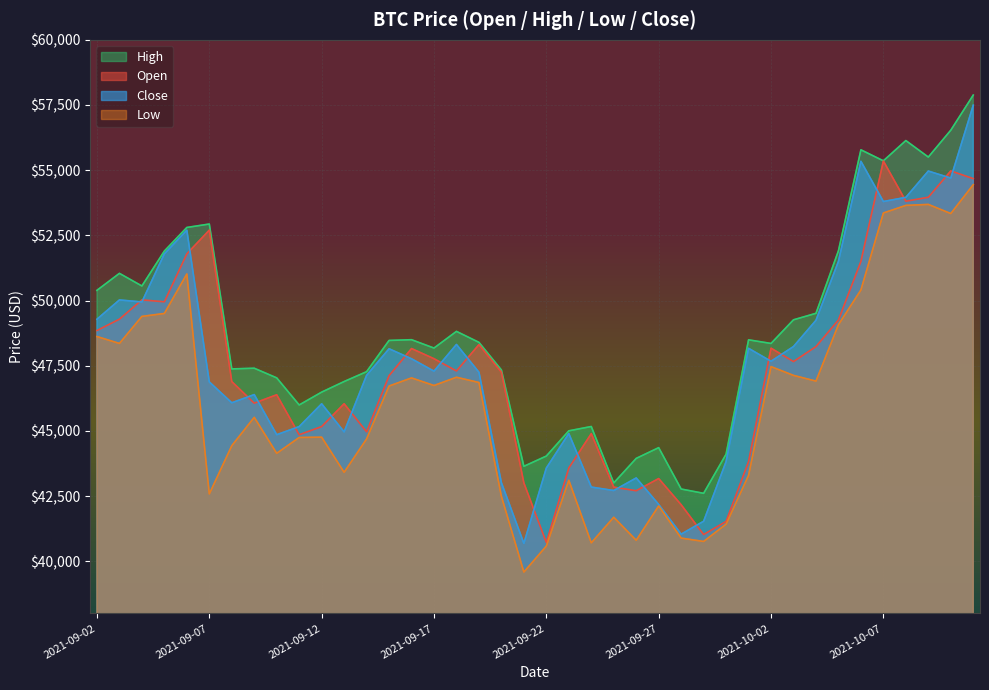

At which category is the sum across all series the highest?

2021-10-11